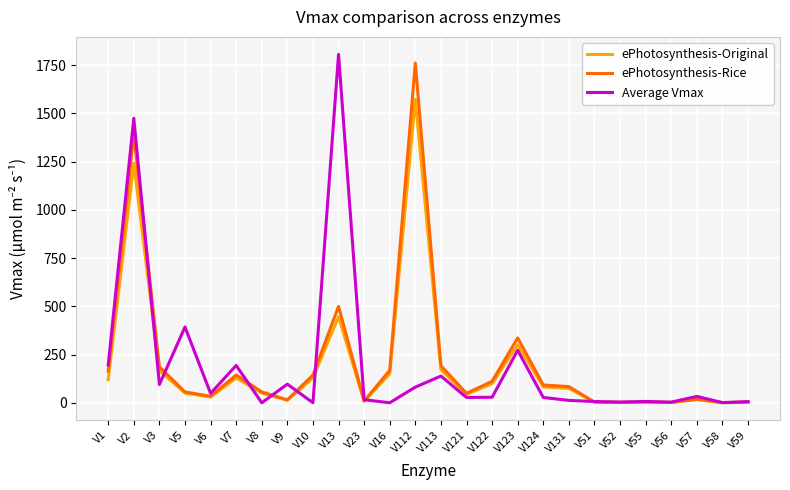

How many series are shown in this chart?

3